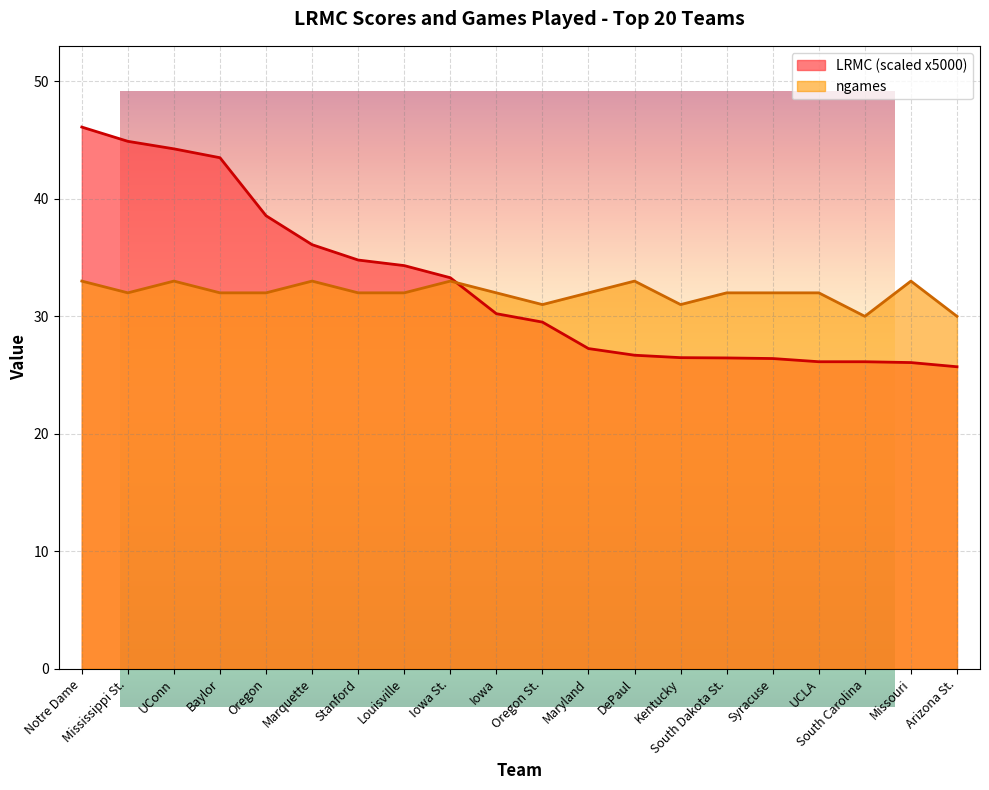

At how many categories does at least one series exceed 45?

1